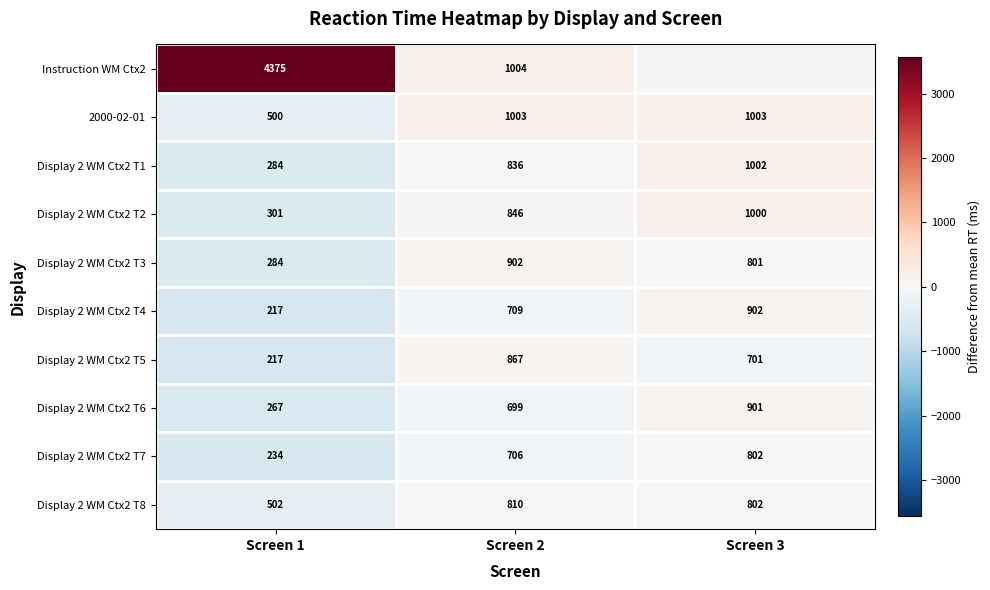

How many values in the Display 2 WM Ctx2 T2 series are below 846?

1